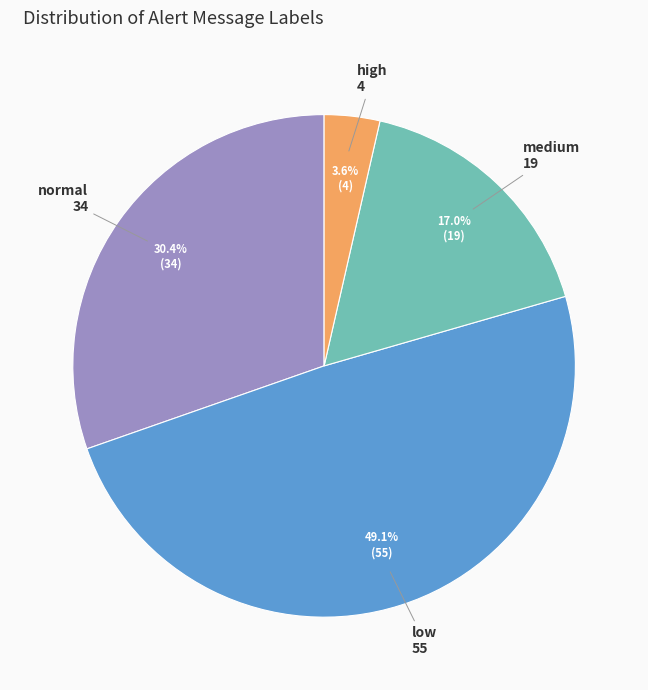

Does any single category account for the majority?

No